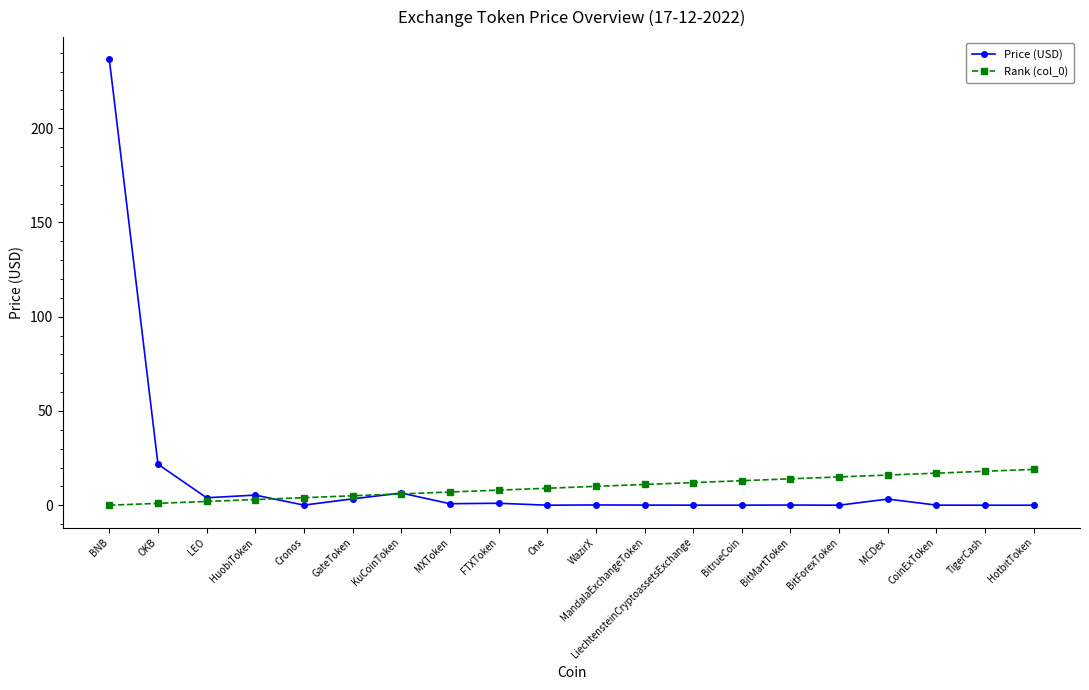

True or false: Rank (col_0) has a value of 10.0 at WazirX.

True